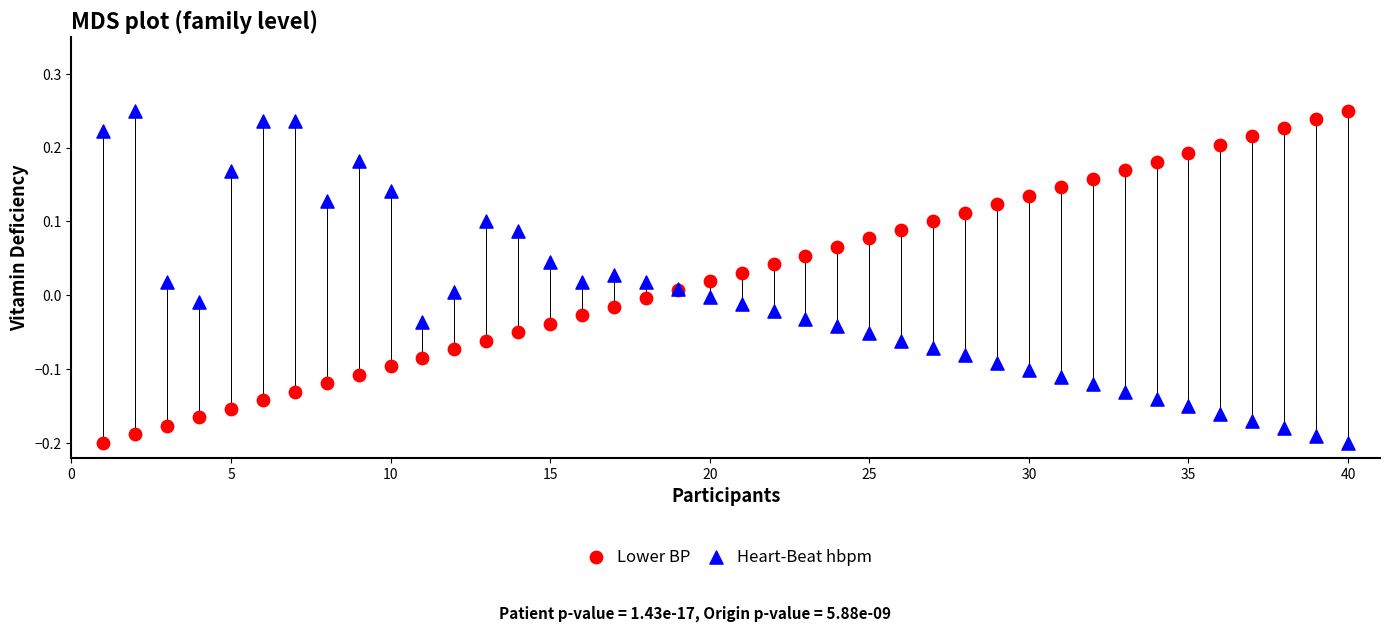

What is the X range (max minus min) for the scatter plot?

39.0